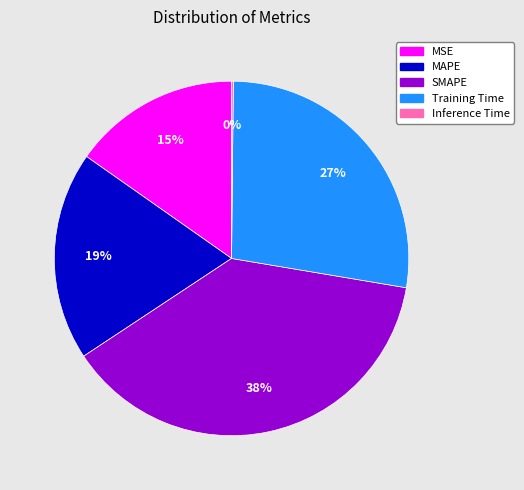

Combined, do SMAPE and MSE account for over 50%?

Yes